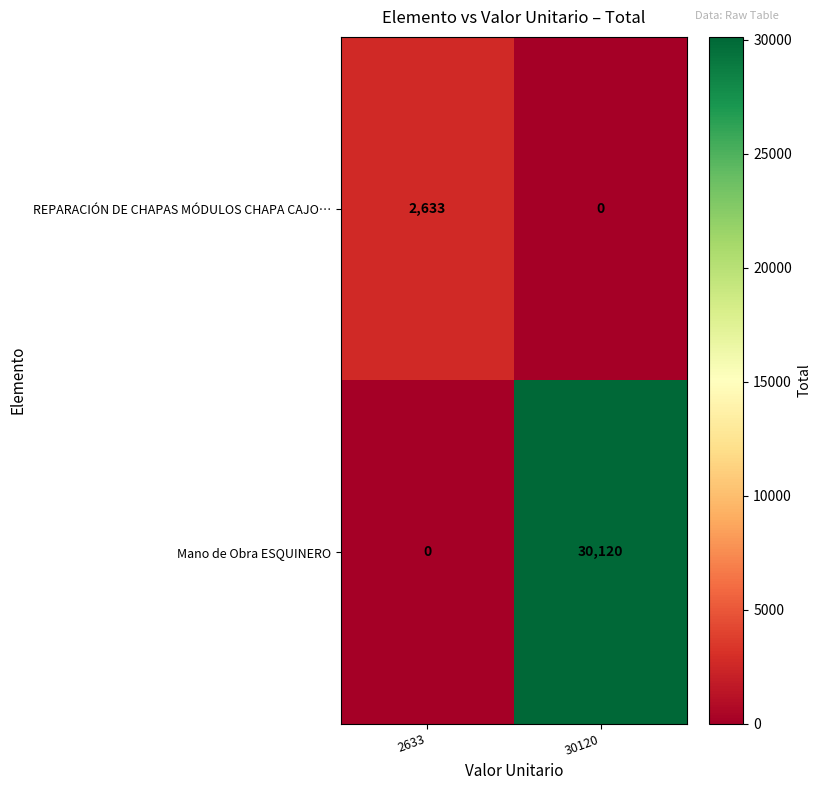

The REPARACIÓN DE CHAPAS MÓDULOS CHAPA CAJO… series shows 2633 at 2633. True or false?

True